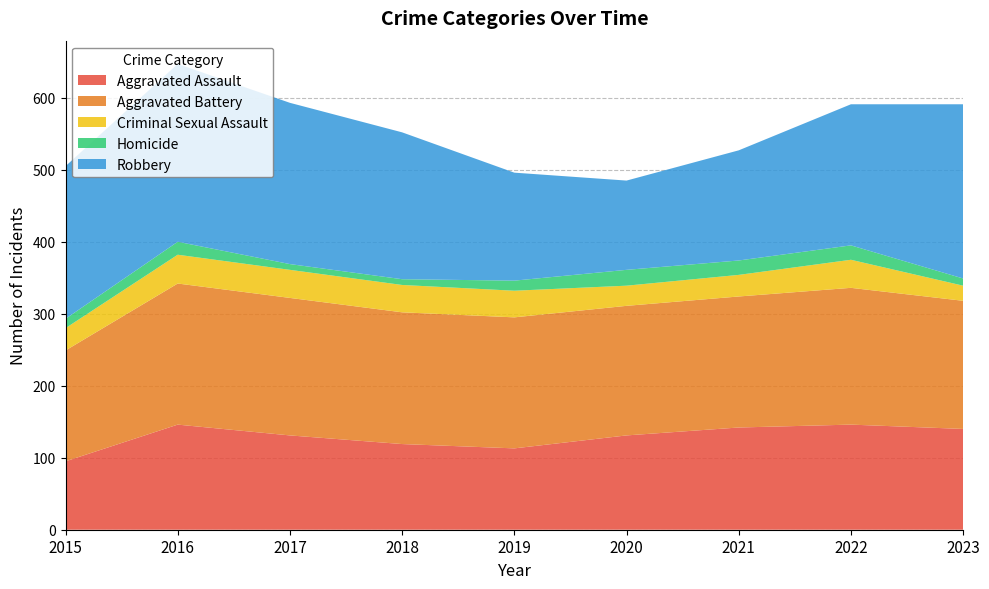

Reading left to right, transcribe all the data shown in this chart.

Aggravated Assault: 2015=95	2016=146	2017=131	2018=119	2019=113	2020=131	2021=142	2022=146	2023=140
Aggravated Battery: 2015=154	2016=196	2017=191	2018=183	2019=182	2020=180	2021=182	2022=190	2023=178
Criminal Sexual Assault: 2015=31	2016=40	2017=39	2018=38	2019=37	2020=28	2021=30	2022=39	2023=21
Homicide: 2015=13	2016=18	2017=8	2018=8	2019=14	2020=22	2021=20	2022=20	2023=10
Robbery: 2015=212	2016=247	2017=224	2018=204	2019=150	2020=124	2021=153	2022=196	2023=242